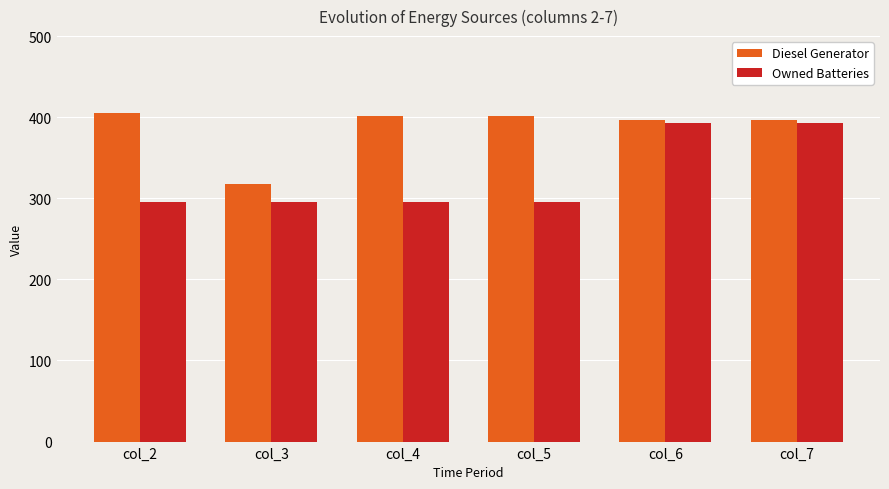

True or false: Owned Batteries has a value of 295 at col_5.

True